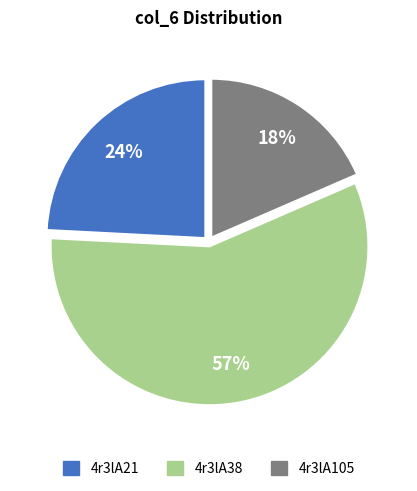

Approximately how many times larger is the value at 4r3lA105 compared to 4r3lA38?

0.3